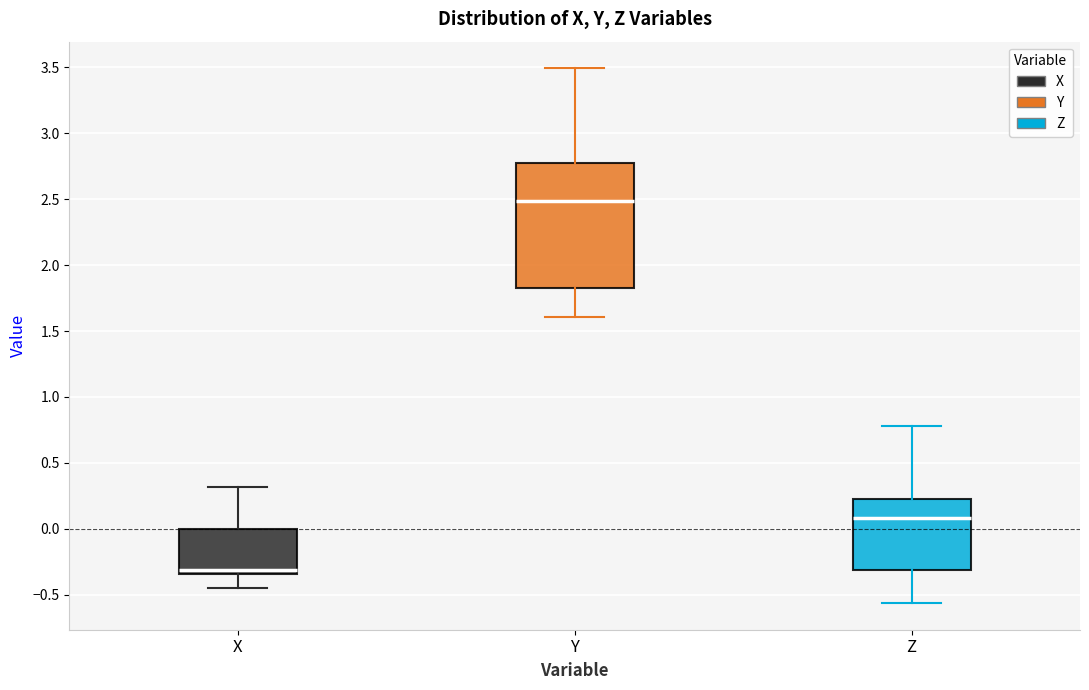

Reading left to right, transcribe this box plot: for each box, give where its median line is, the range the box spans, and where its two whiskers end, as read against the y-axis. The values are not printed on the chart, so give them approximately, as read against the axis.

X: median -0.30, box -0.35 to 0.00, whiskers -0.45 to 0.30
Y: median 2.50, box 1.80 to 2.80, whiskers 1.60 to 3.50
Z: median 0.10, box -0.30 to 0.25, whiskers -0.55 to 0.80